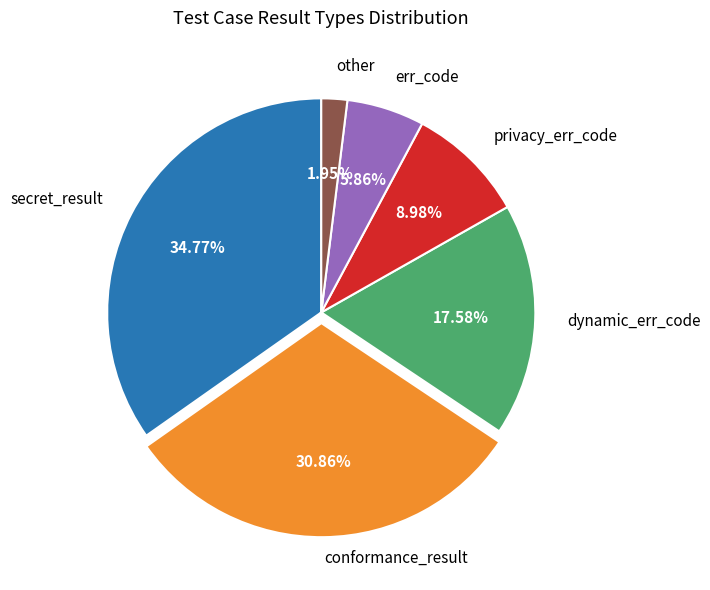

Which slice is the largest?

secret_result